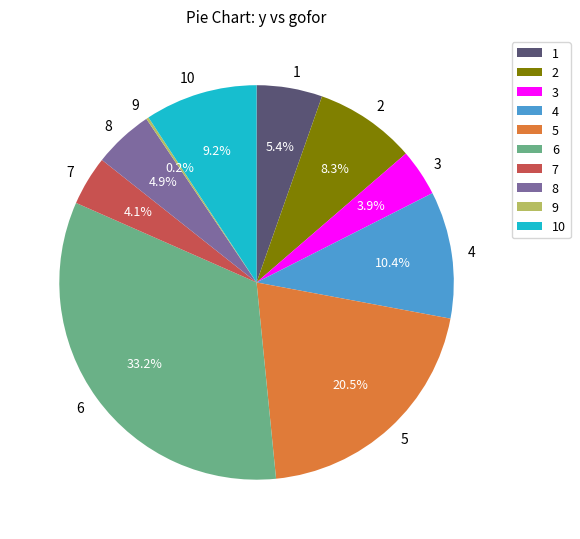

What is the ratio of the value at 1 to the value at 10?

0.6